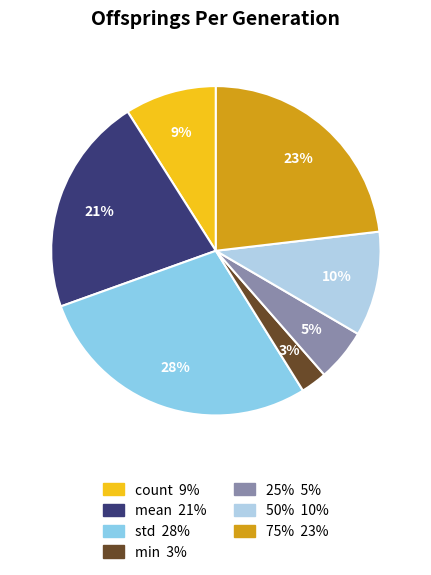

To the nearest percent, what is the average slice percentage?

14%